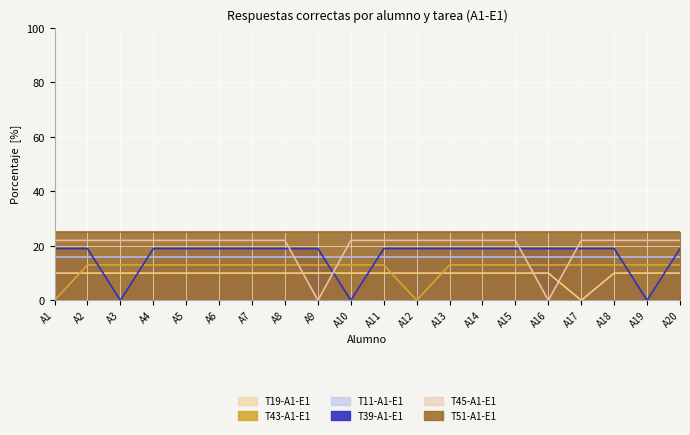

In T43-A1-E1, how many points are lower than both neighbors (excluding endpoints)?

1